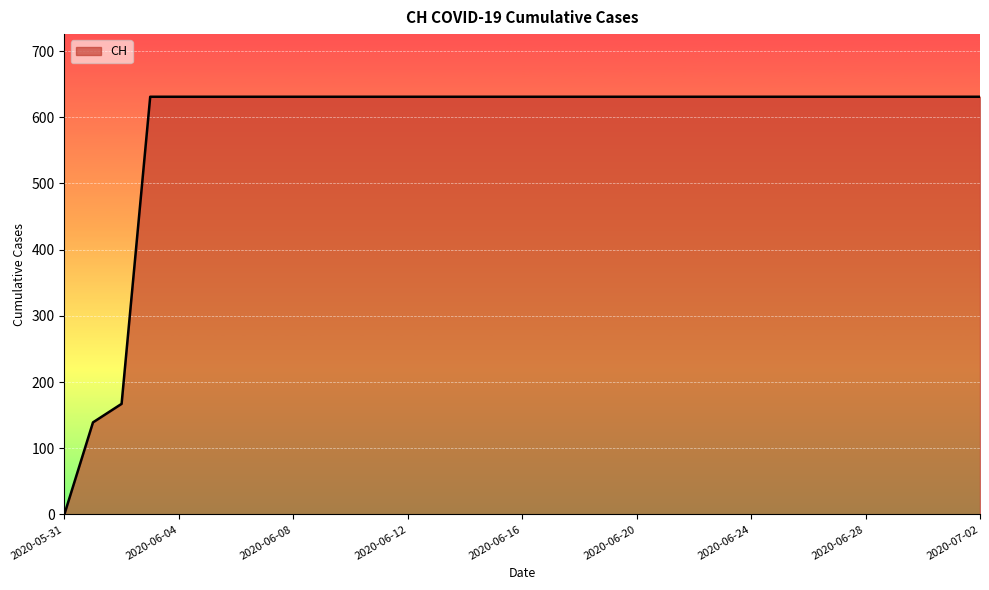

What is the difference between the maximum and minimum values?

631